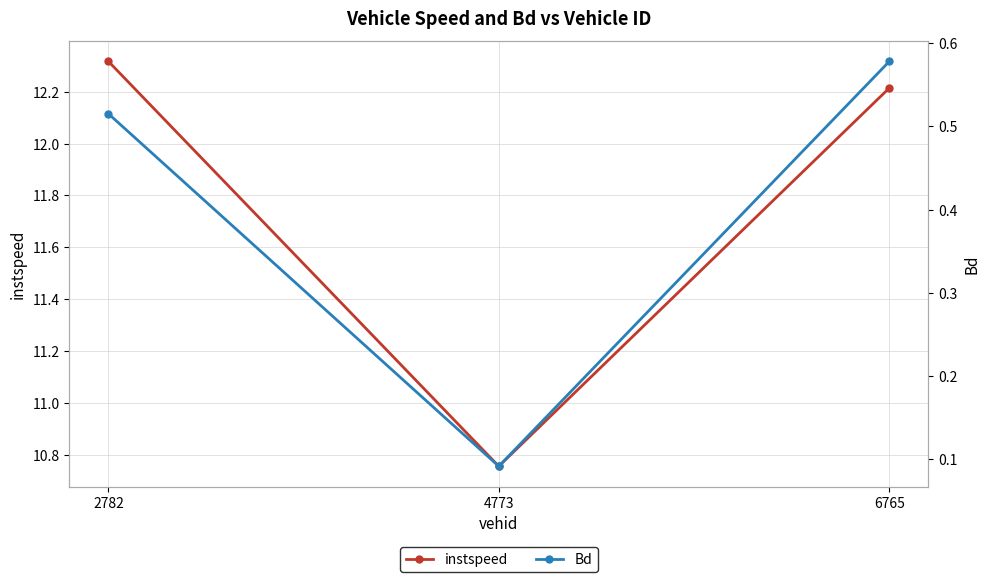

Which category has the highest value across all series?

2782